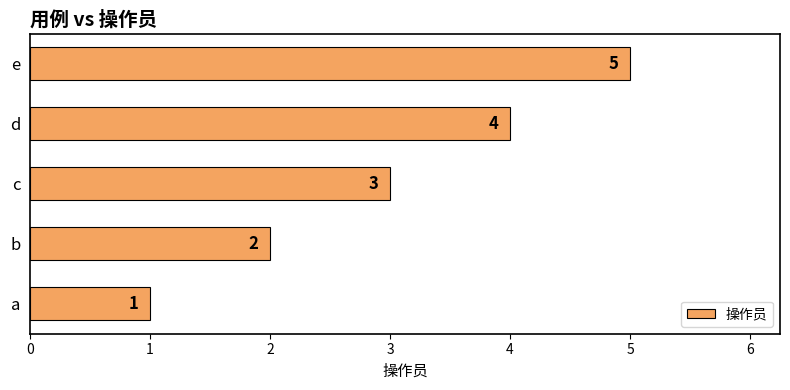

Is it true that the value at e is 5?

True